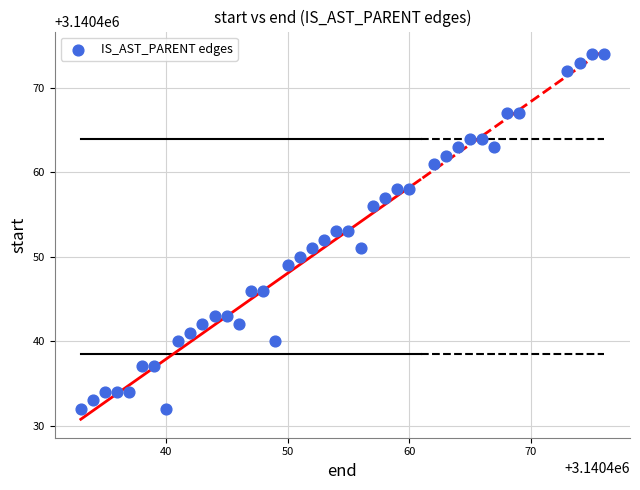

What is the range of X values (max minus min)?

43